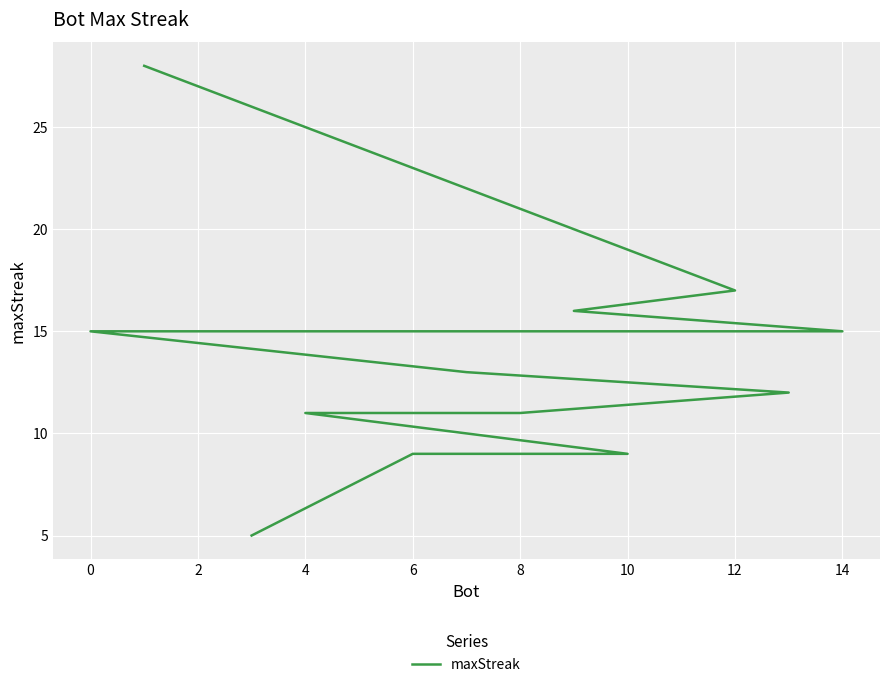

How many values are below 13?

7